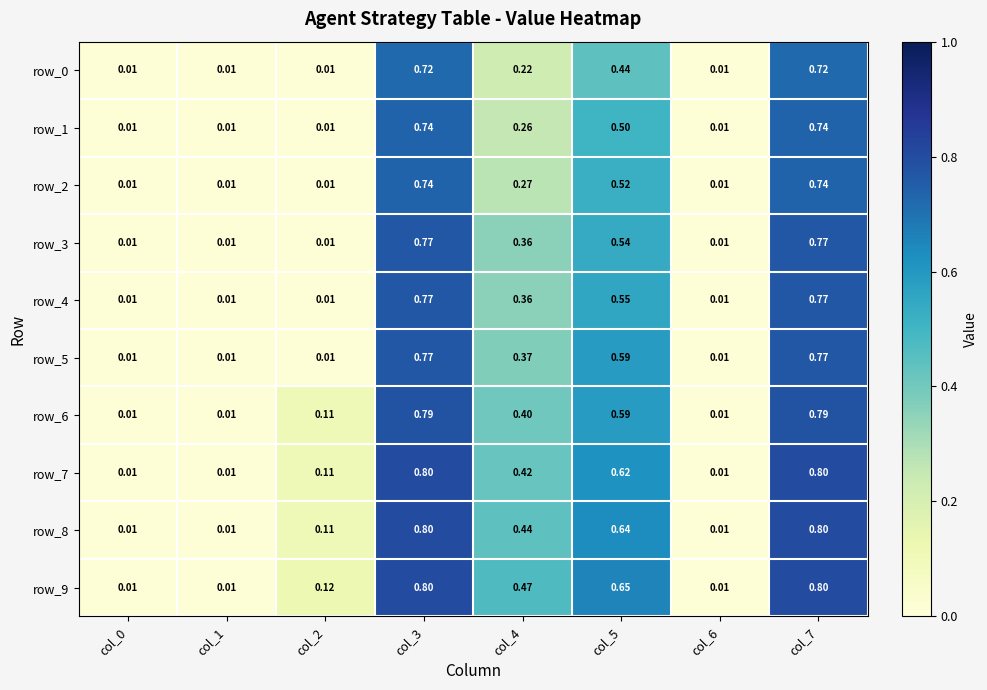

What is the approximate value of row_1 at col_4?

0.3